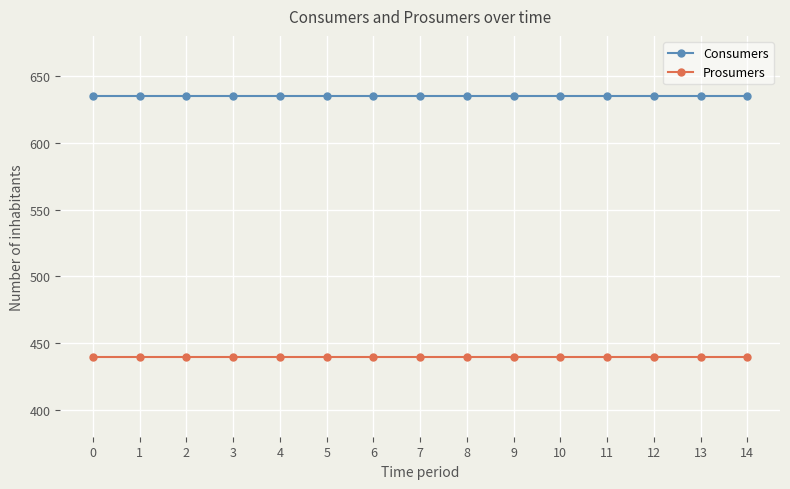

Does the chart have visible grid lines?

Yes